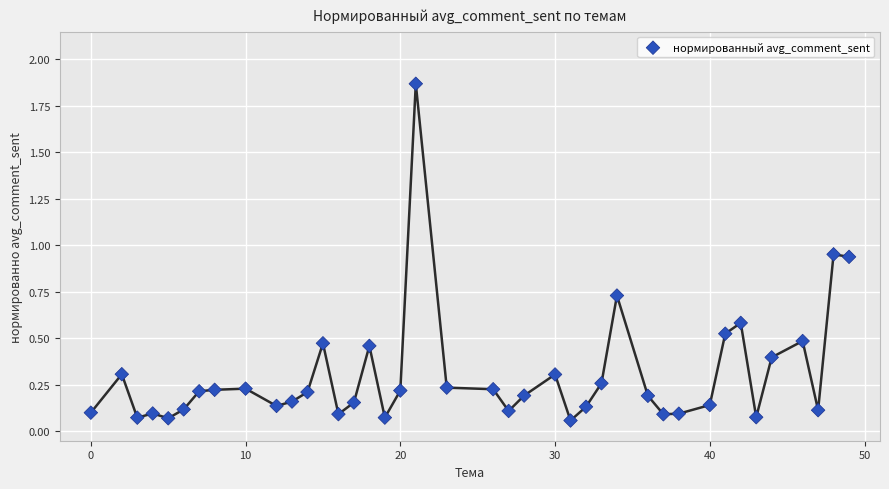

What is the range of Y values (max minus min)?

1.8